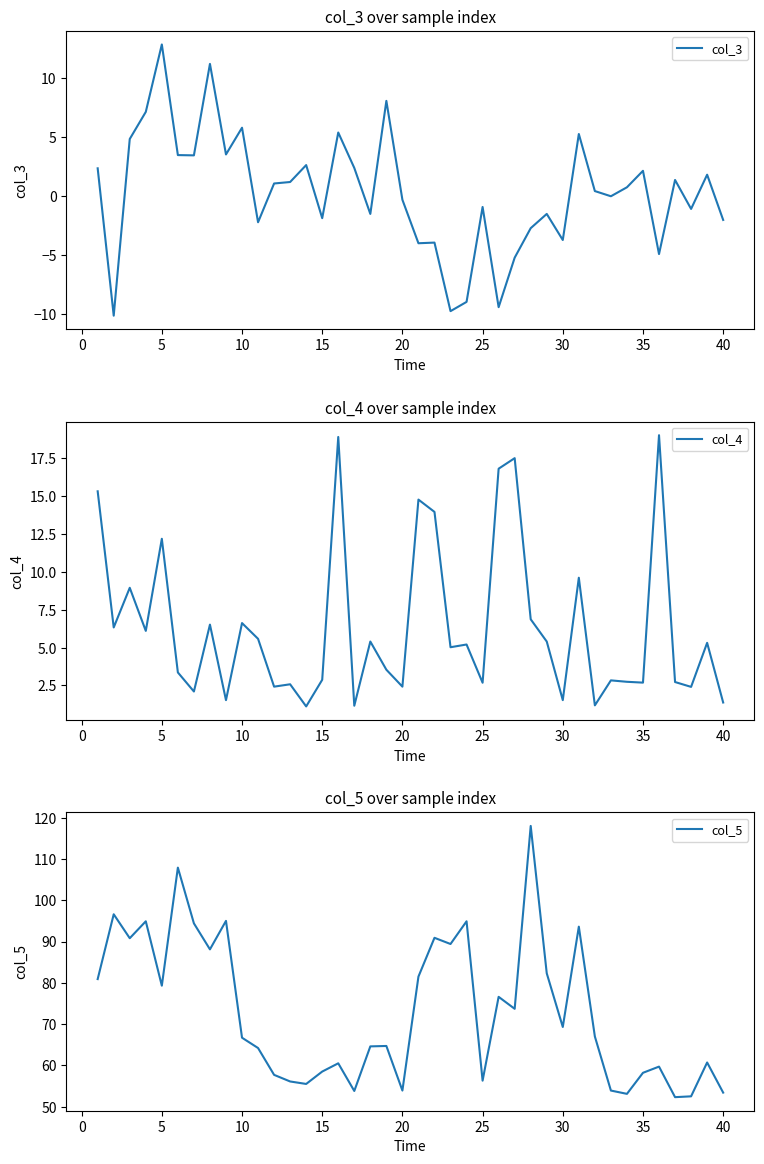

How many intersections are there between col_4 and col_3?

8